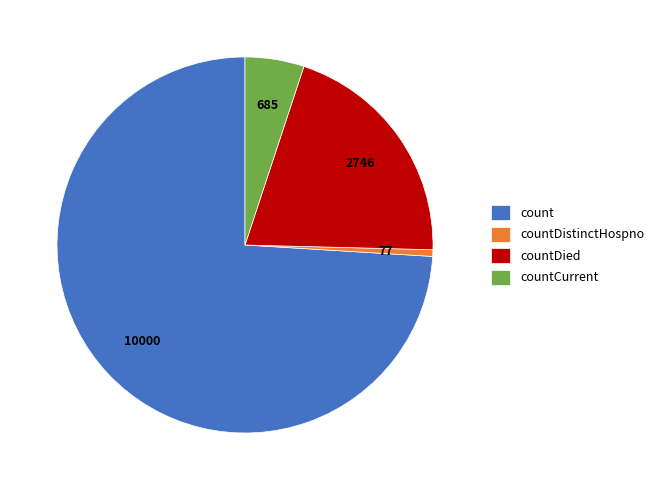

Which has a higher value, count or countCurrent?

count